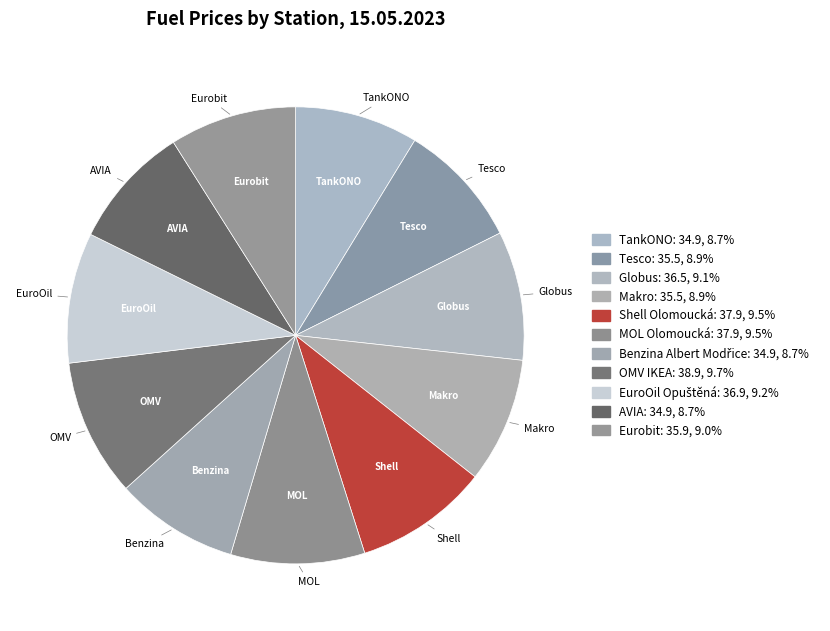

How many segments does this pie chart have?

11